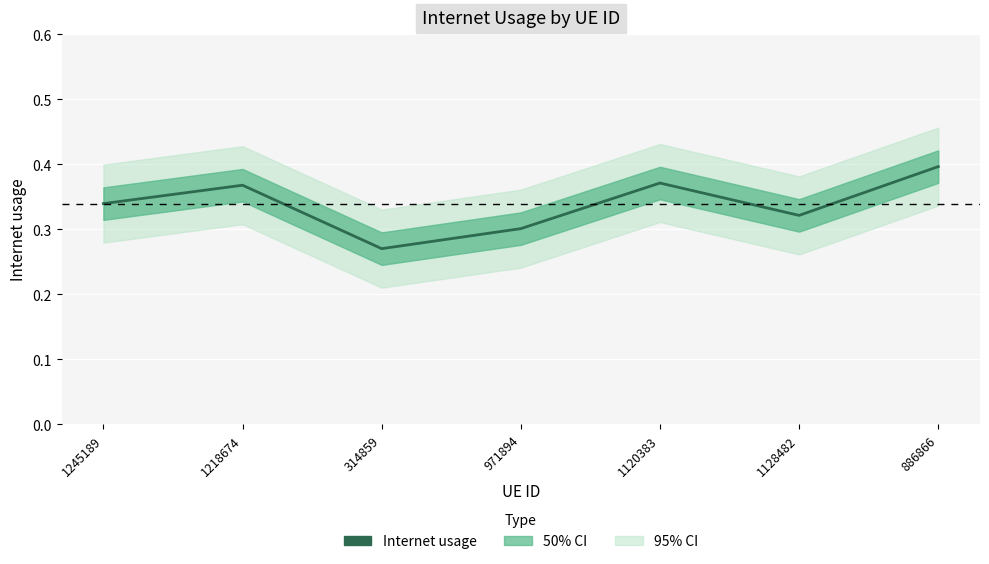

Does the chart display data point markers on the line(s)?

No